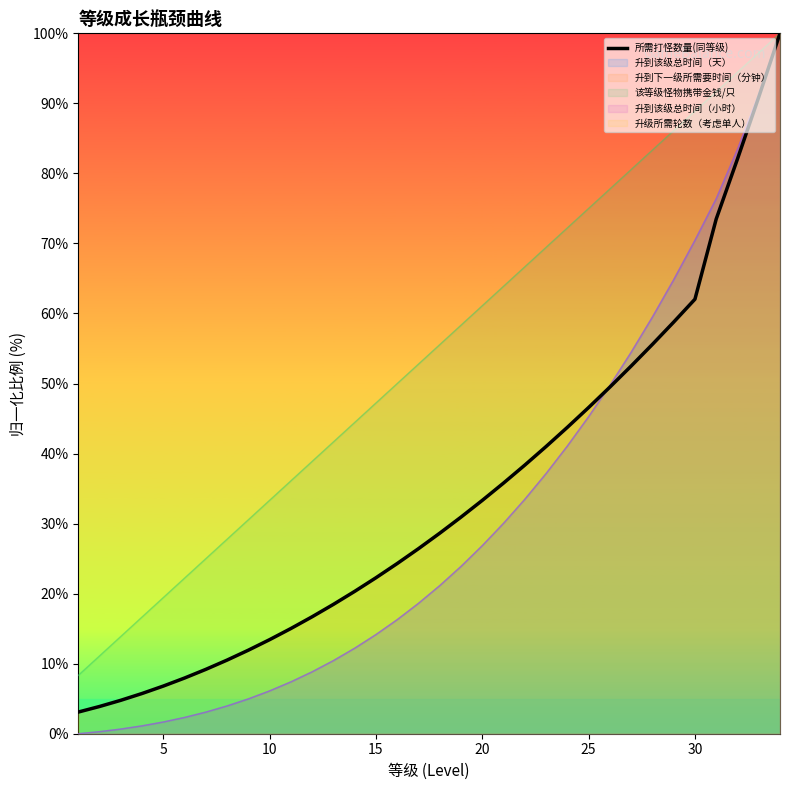

Is it true that 该等级怪物携带金钱/只 equals 23.4 at 15?

False